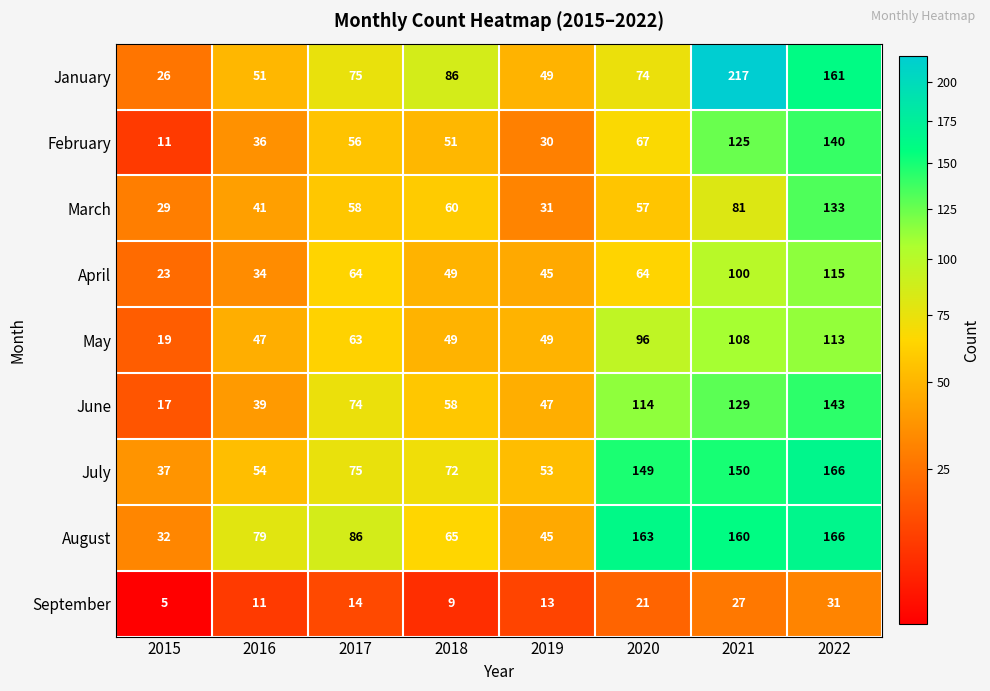

At which label does March reach its minimum?

2015